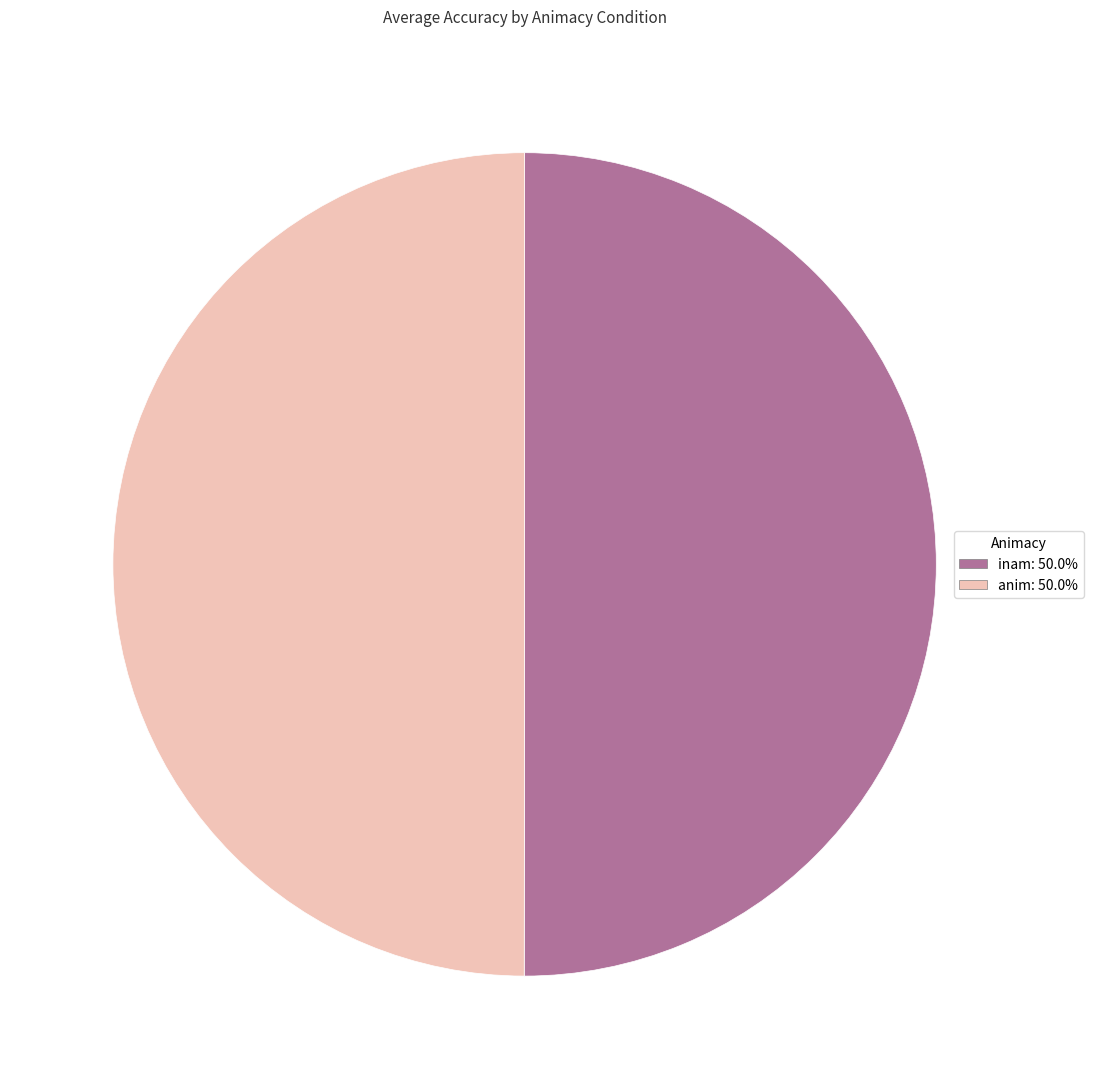

What percentage is NOT represented by inam?

50.0%